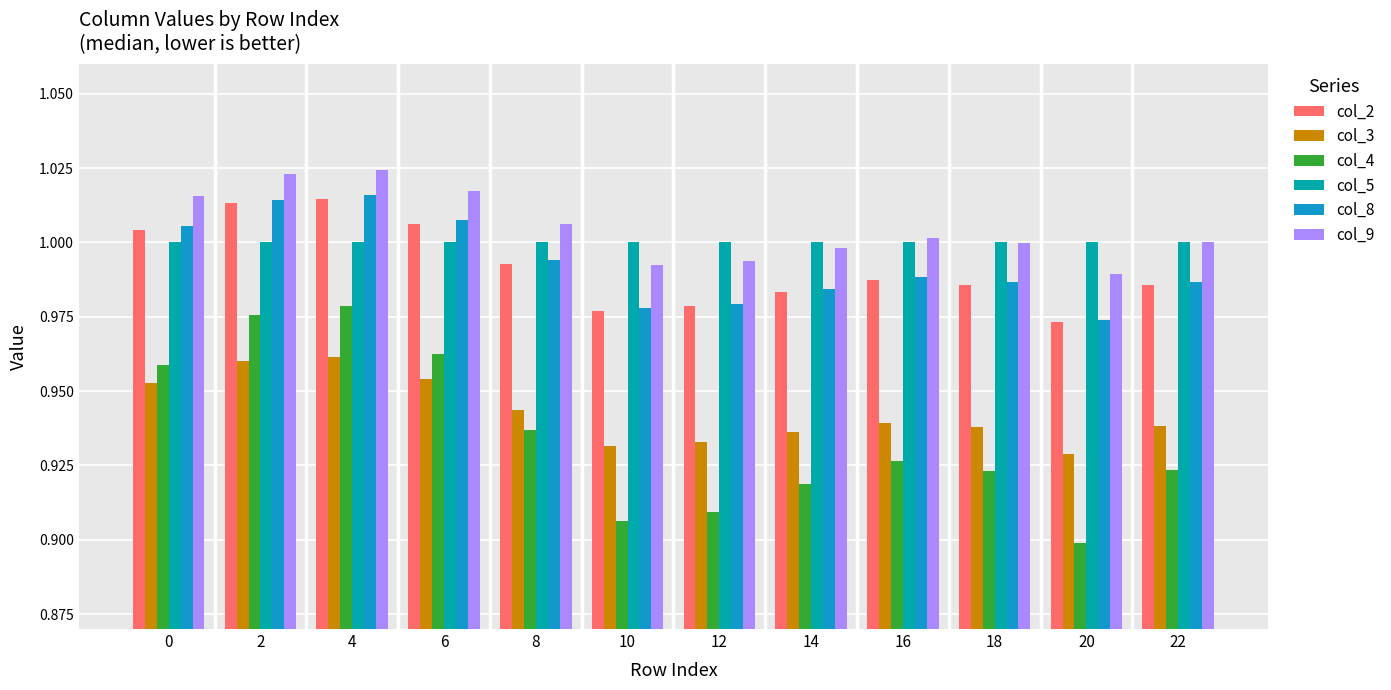

Are the bars grouped side by side (vs. stacked)?

Yes